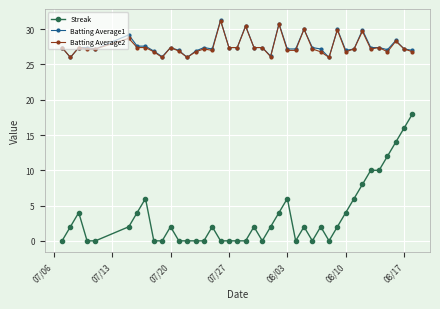

True or false: Batting Average1 has more than 1 interior local peaks.

True